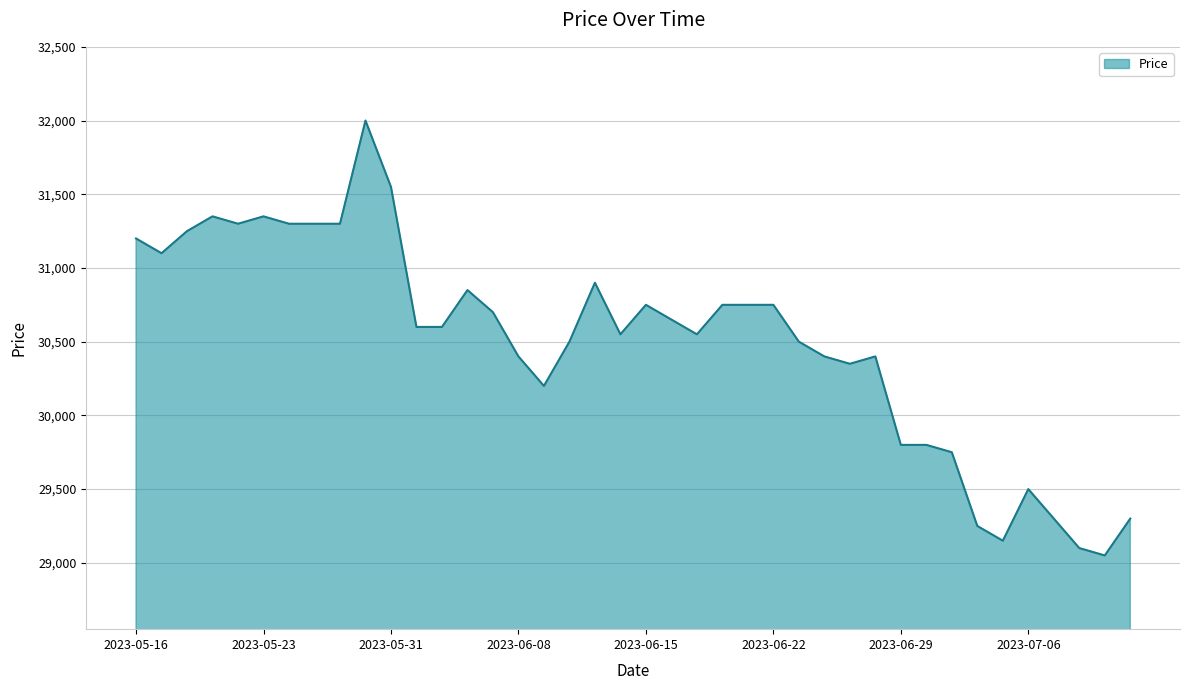

What is the greatest value displayed?

32000